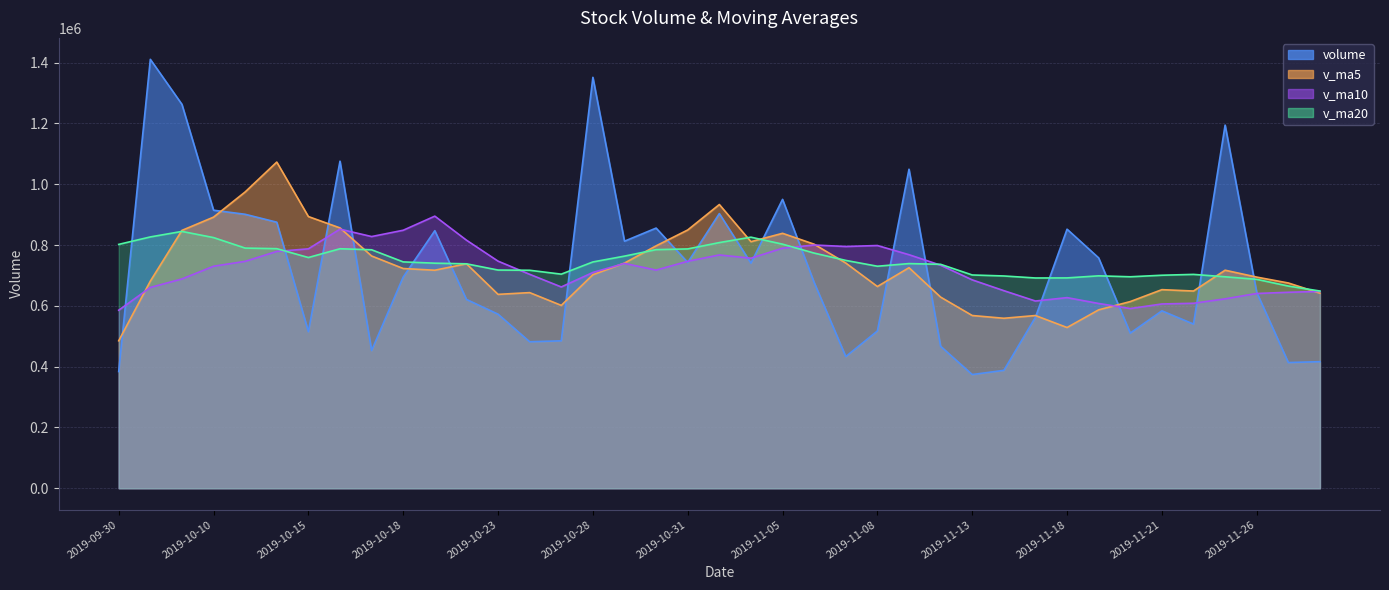

In v_ma20, how many points are lower than both neighbors (excluding endpoints)?

5